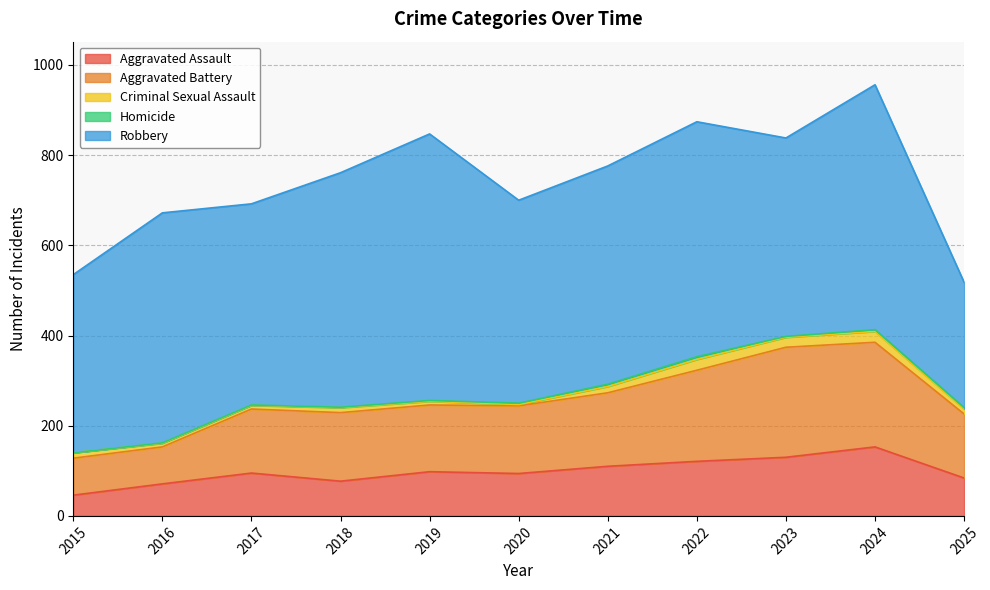

Which series has the widest spread of values?

Robbery